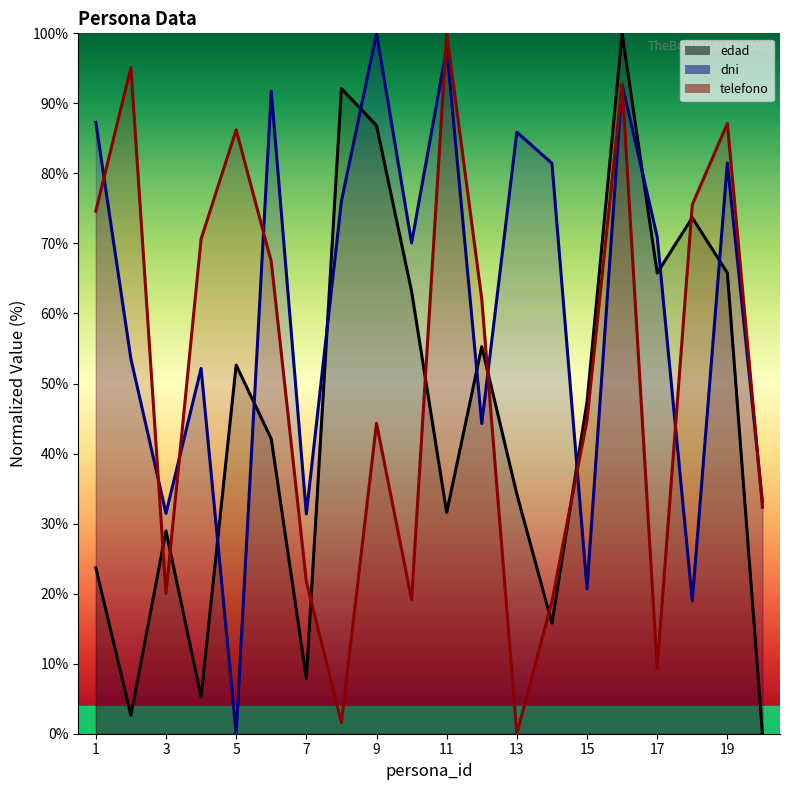

The value of telefono at 16 is 50.0. True or false?

False